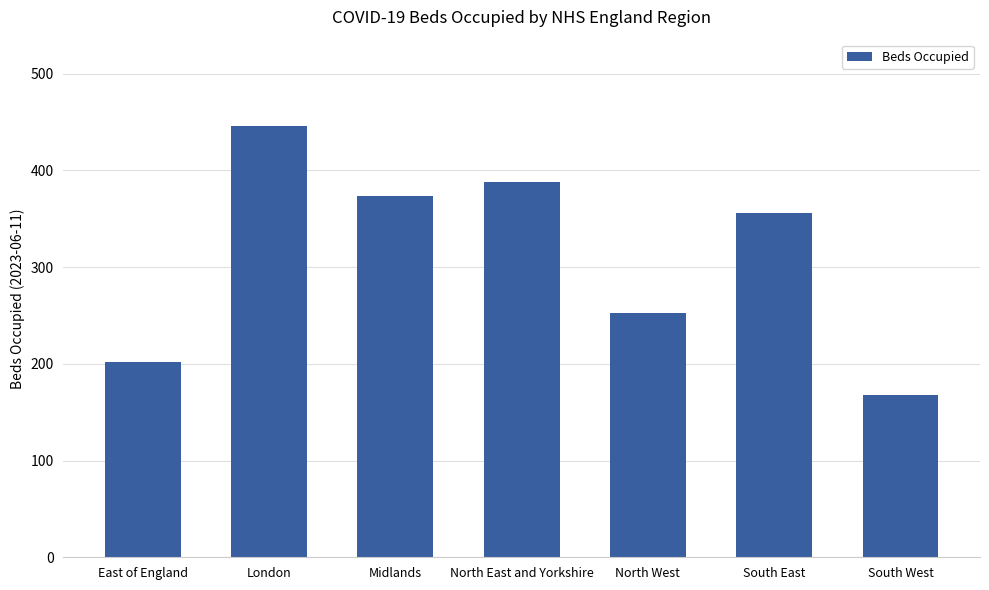

Where is the data nearest to the value 307?

South East